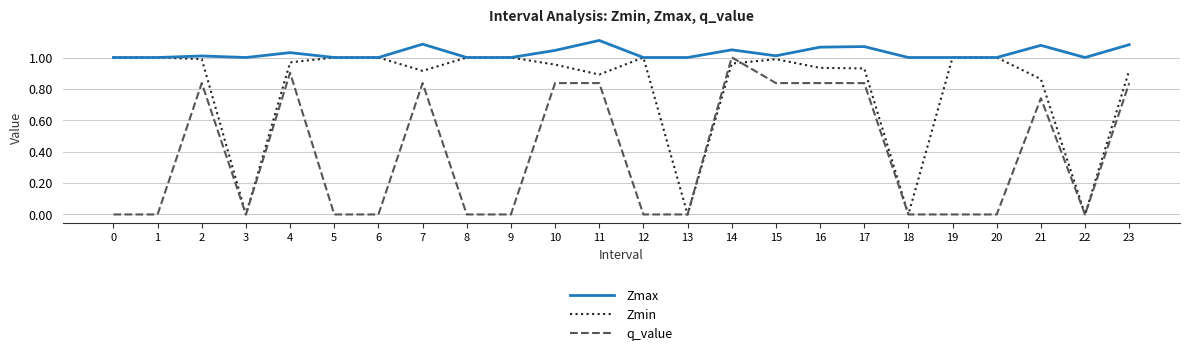

Between 3 and 11, which series saw the biggest shift?

Zmin